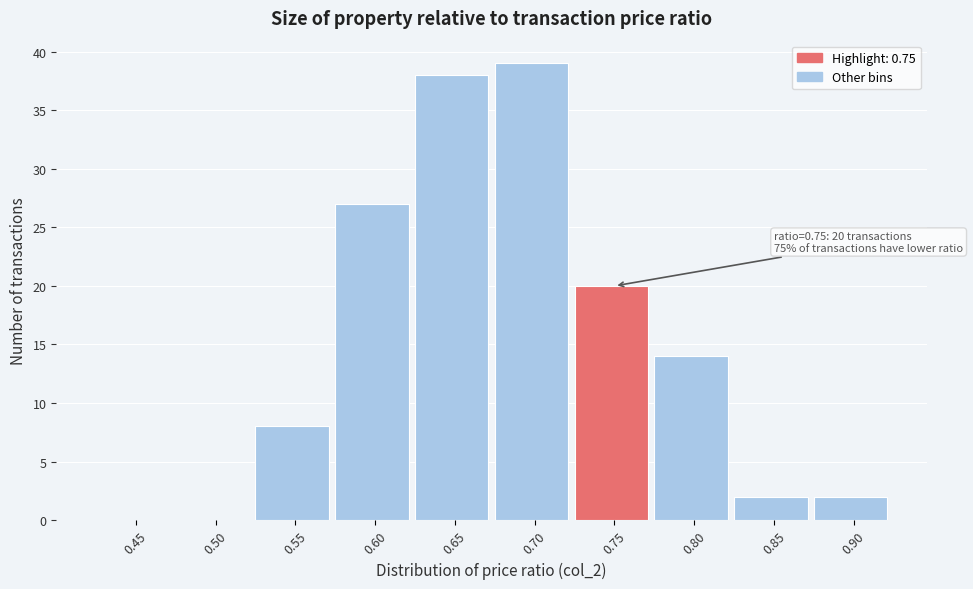

Reading left to right, list all the values displayed in this chart.

0.45=0	0.50=0	0.55=8	0.60=27	0.65=38	0.70=39	0.75=20	0.80=14	0.85=2	0.90=2